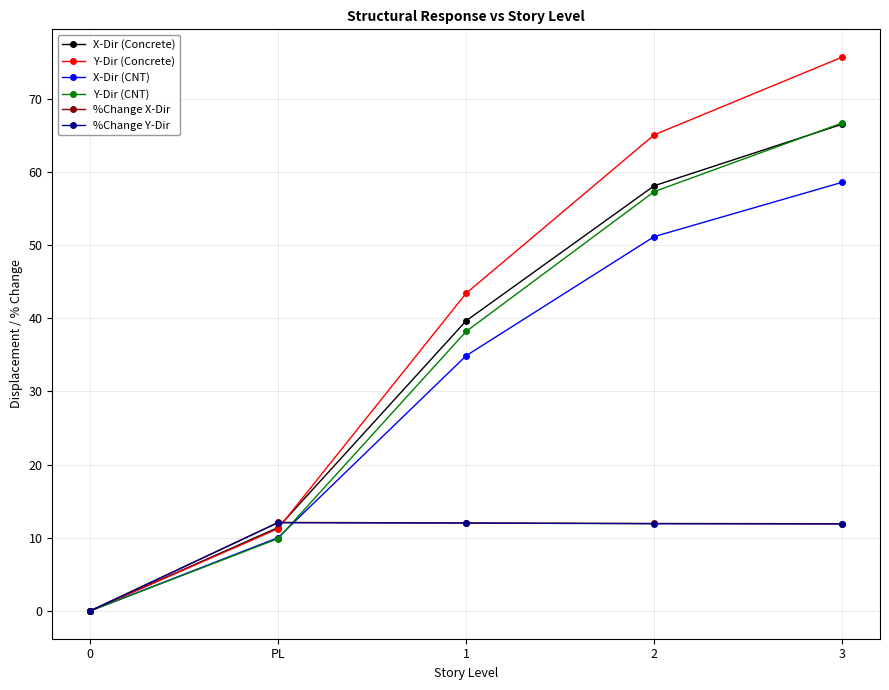

The value of Y-Dir (CNT) at PL is 9.9. True or false?

True